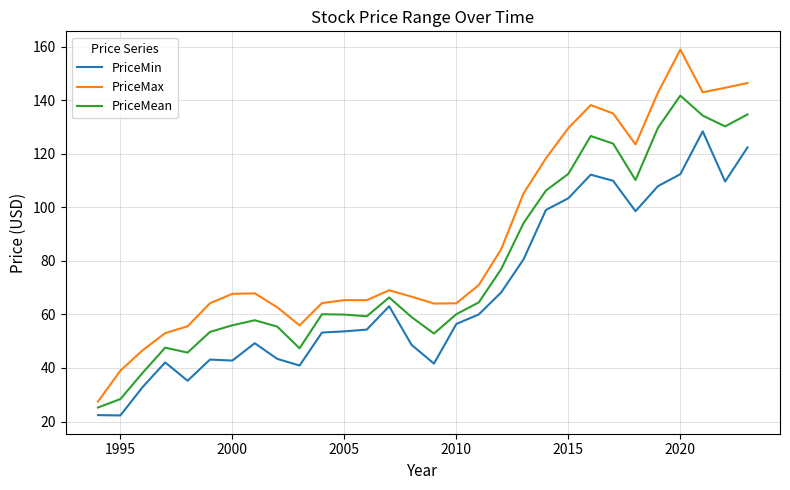

Which series has the largest total across all categories?

PriceMax